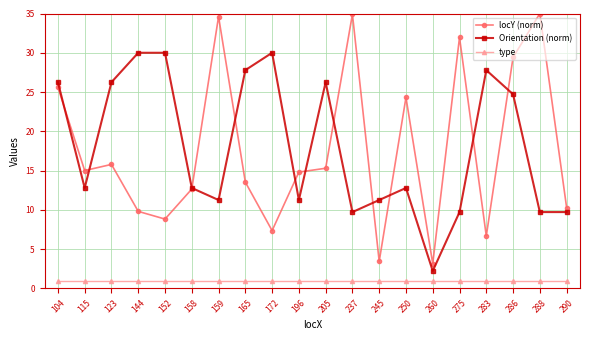

How many data points in locY (norm) are less than 15?

10